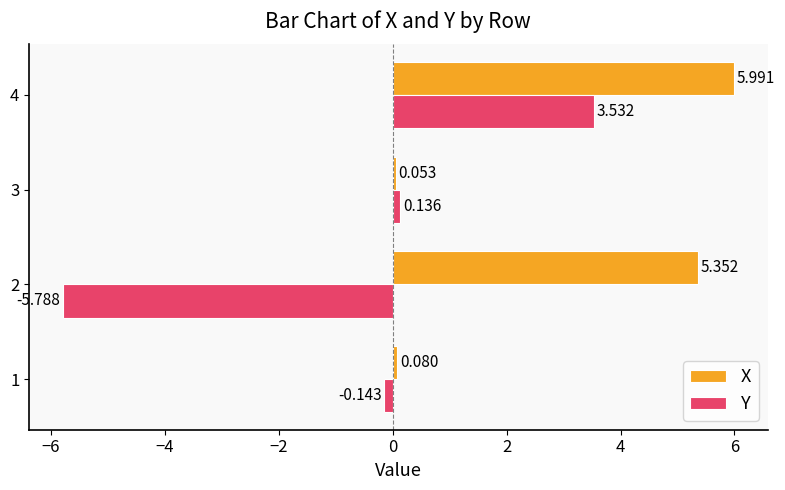

At 2, list the series in order from largest to smallest.

X, Y